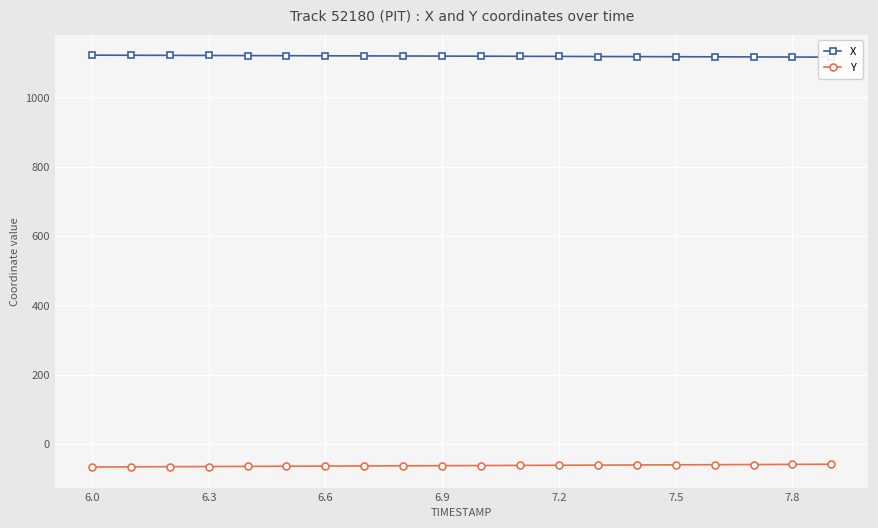

Reading left to right, extract all data points from this chart.

X: 1121.4	1121.1	1120.8	1120.5	1120.1	1119.8	1119.5	1119.2	1118.9	1118.7	1118.3	1118.1	1117.8	1117.5	1117.2	1116.9	1116.6	1116.3	1116.0	1115.7
Y: -65.9	-65.4	-65.0	-64.6	-64.1	-63.7	-63.3	-62.9	-62.5	-62.1	-61.7	-61.3	-60.9	-60.5	-60.0	-59.6	-59.2	-58.8	-58.4	-58.0